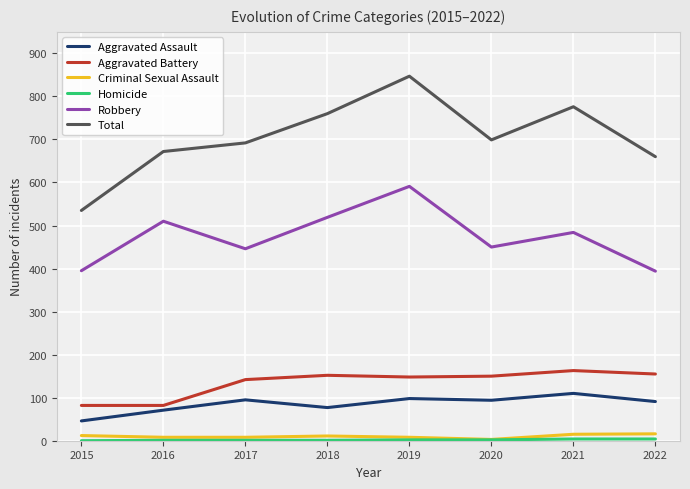

What is the difference between the maximum and minimum values in the Criminal Sexual Assault series?

13